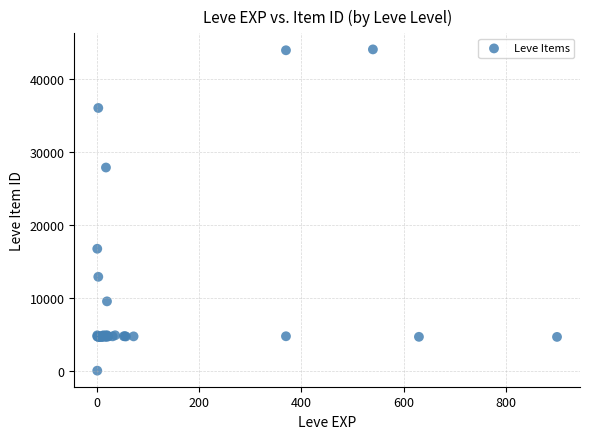

What Y value in the scatter plot is closest to 22050?

16734